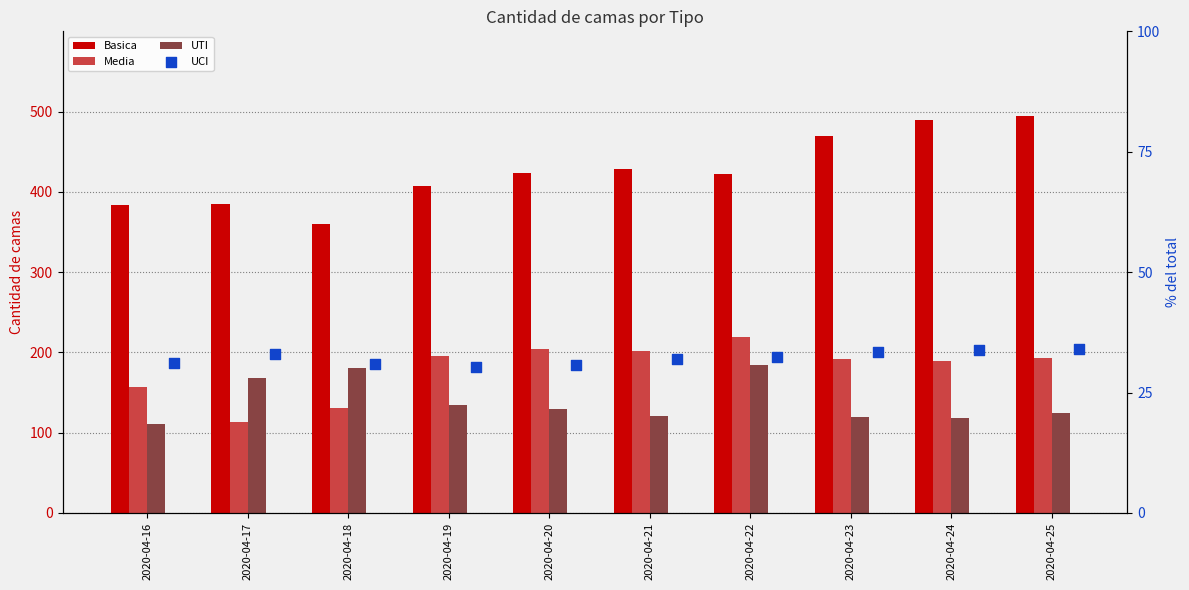

At which category is the sum across all series the highest?

2020-04-22